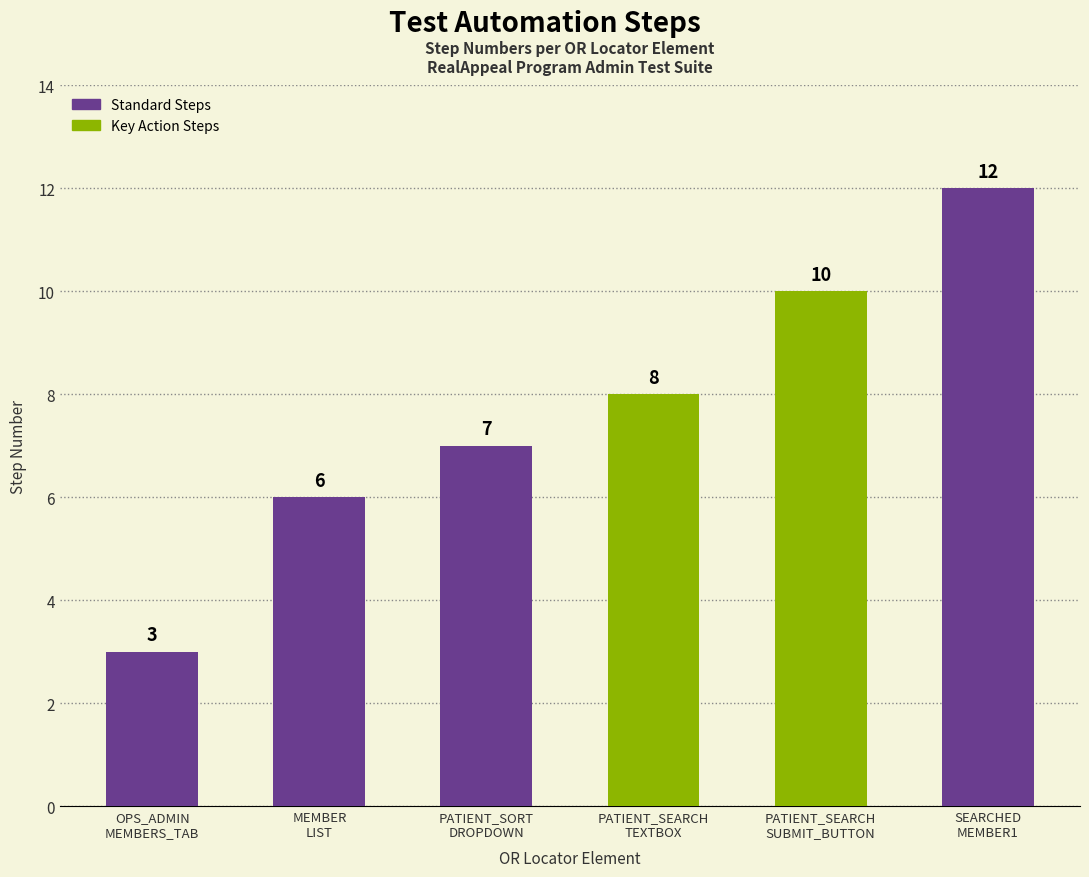

What position from the left is SEARCHED
MEMBER1?

6